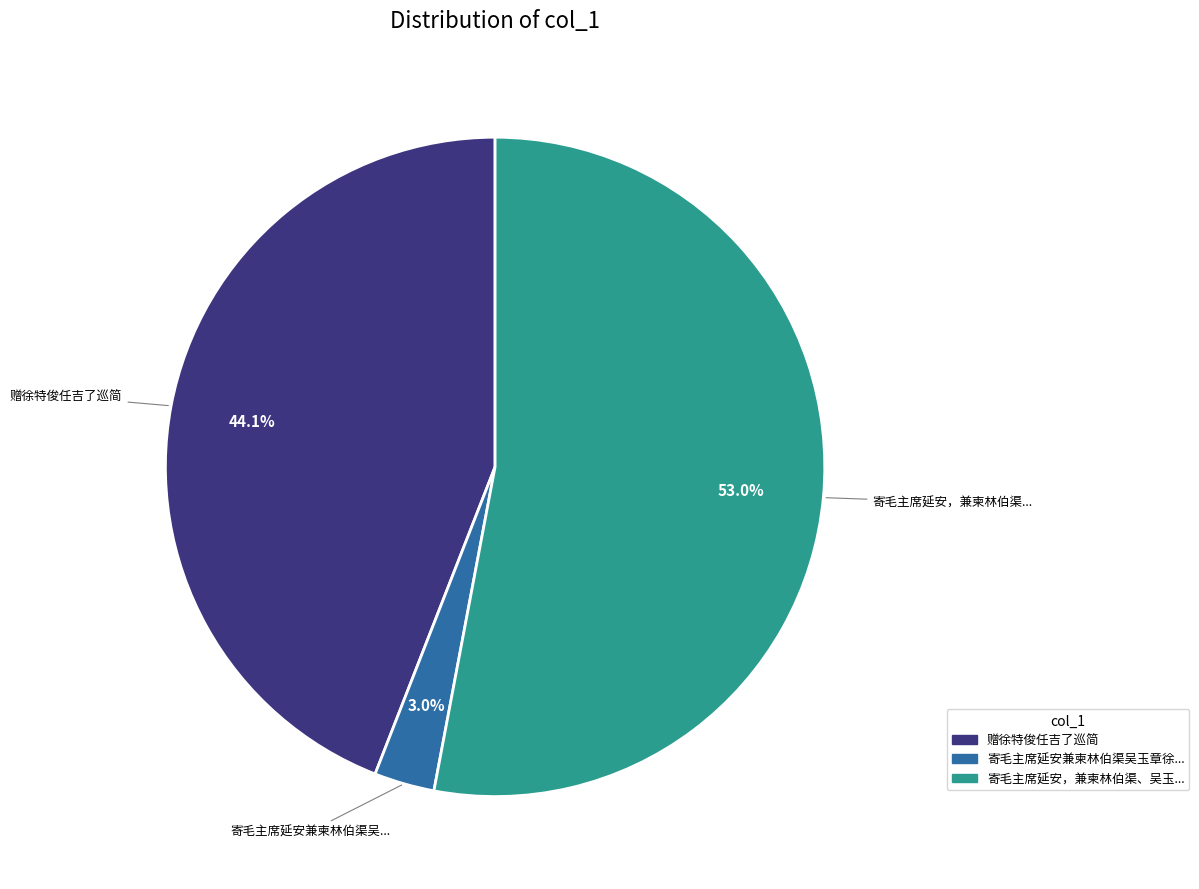

How many slices are in this pie chart?

3